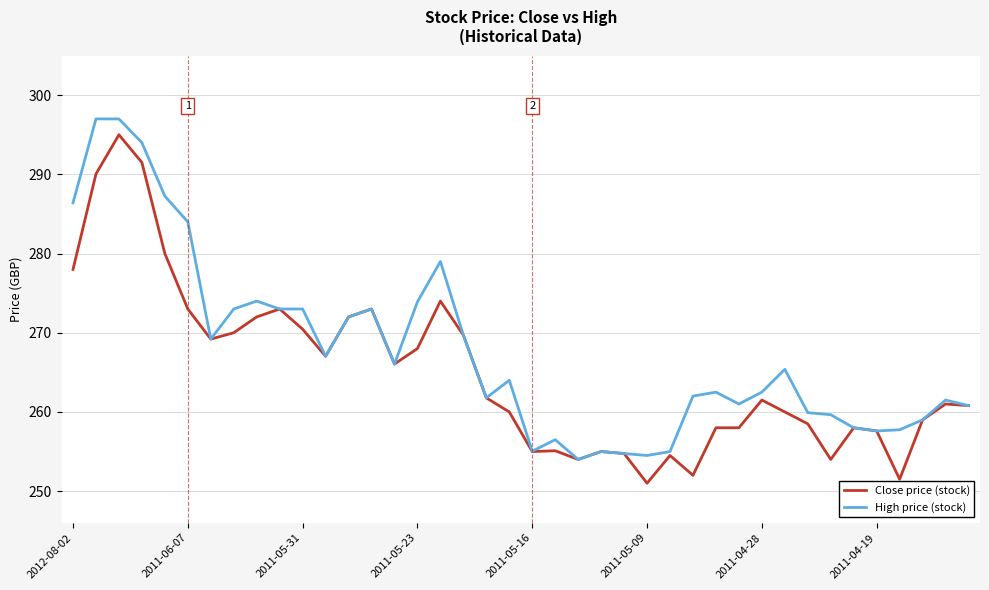

Which series has the largest total across all categories?

High price (stock)